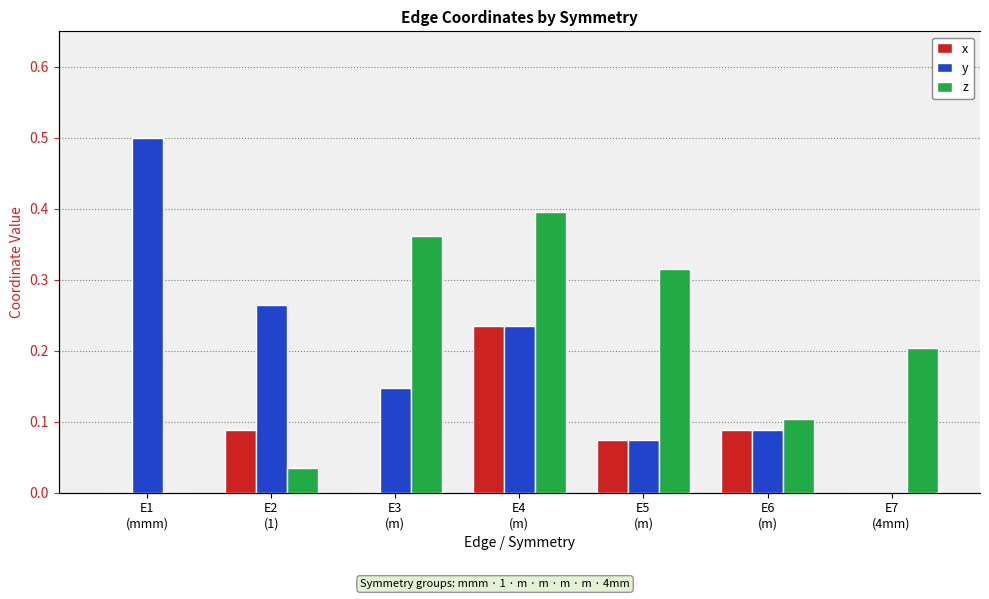

True or false: y has a value of 0.2 at E4
(m).

True